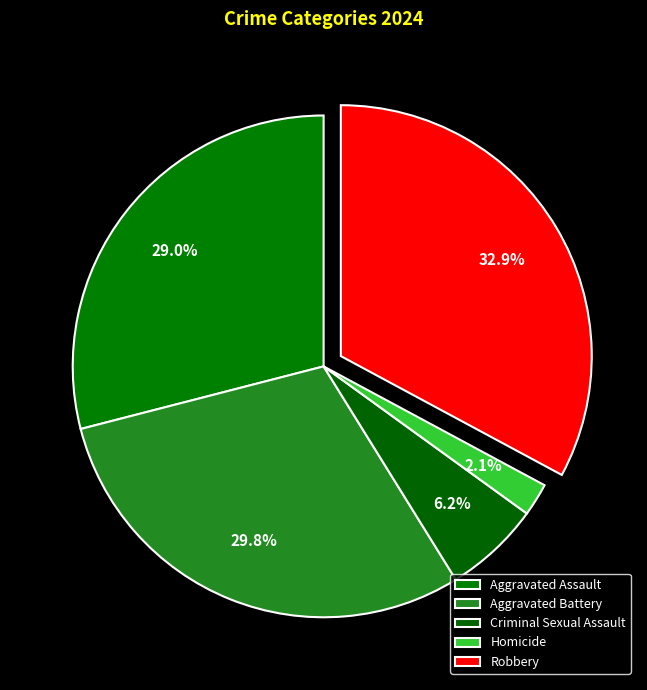

How many segments does this pie chart have?

5